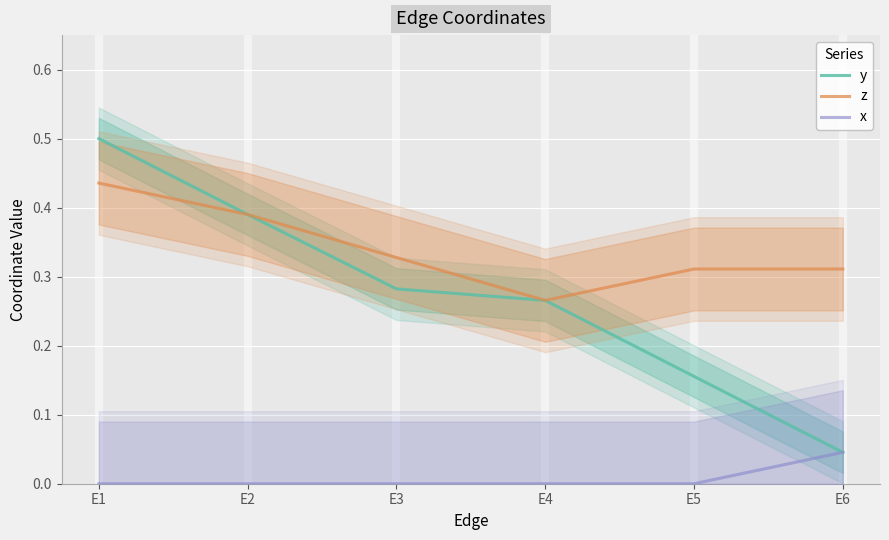

What is the difference between the highest and lowest values at E1?

0.5